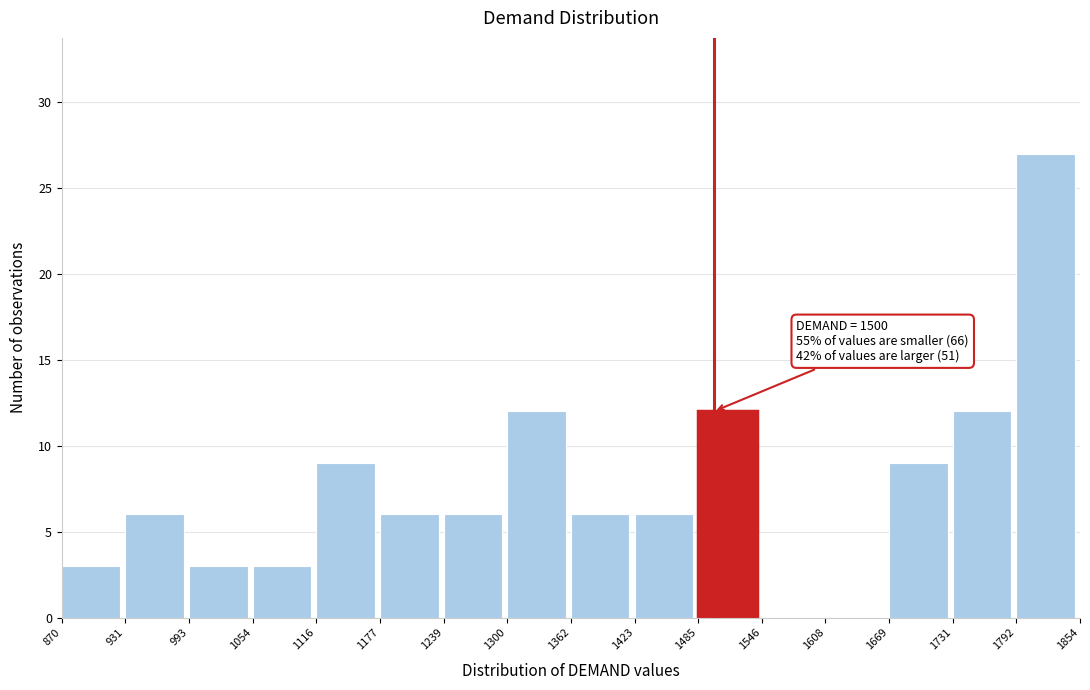

Which range on the x-axis has the tallest bar?

1792 to 1854